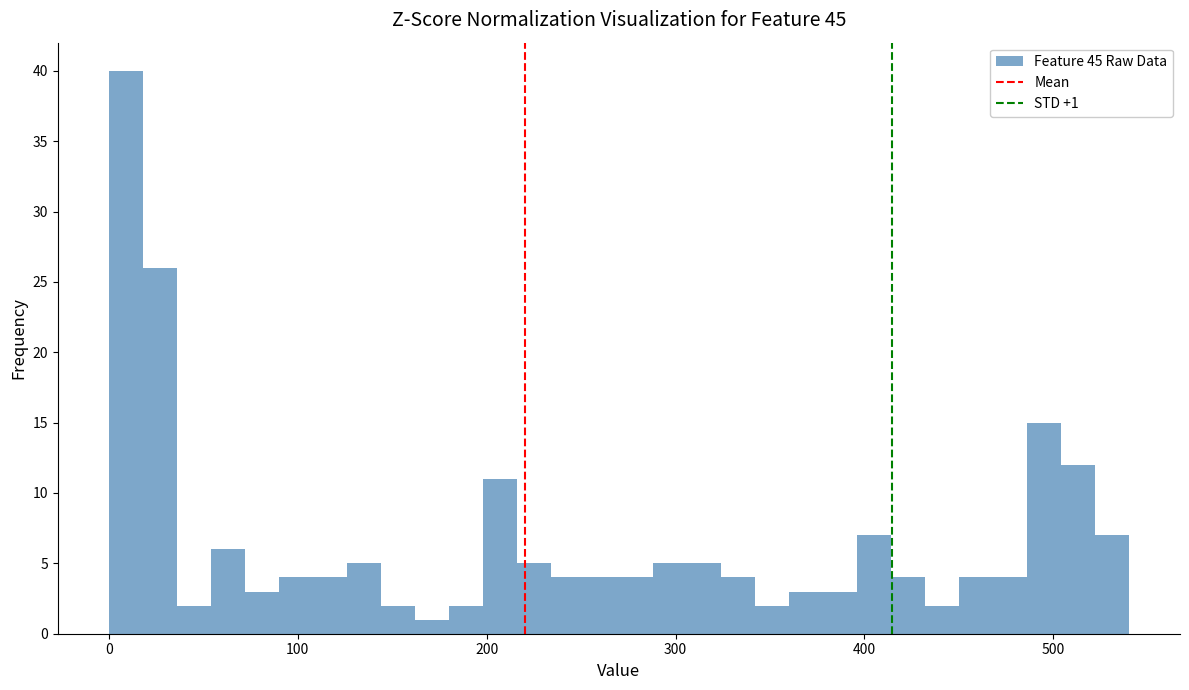

Read against the x-axis, roughly where is the centre of the tallest bar?

10